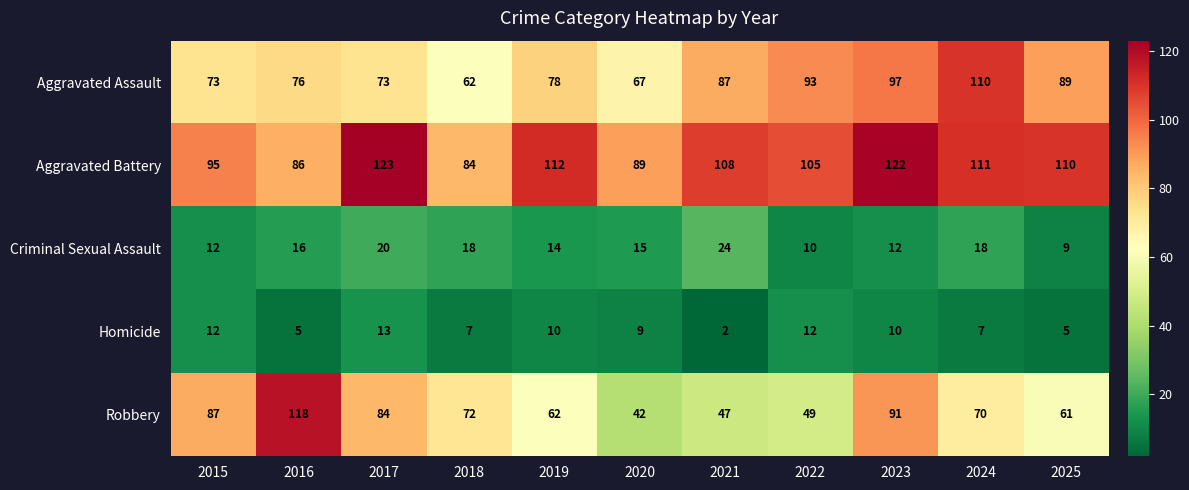

Rank the series by their maximum value, from highest to lowest.

Aggravated Battery, Robbery, Aggravated Assault, Criminal Sexual Assault, Homicide